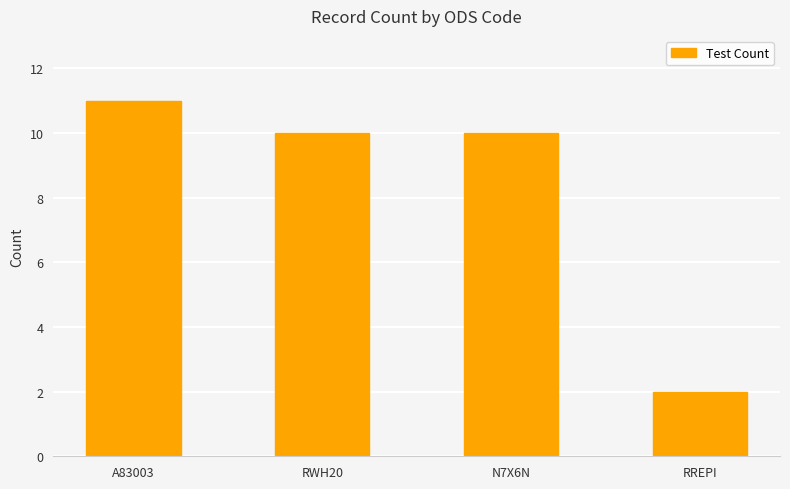

At which label does the data first exceed 10?

A83003